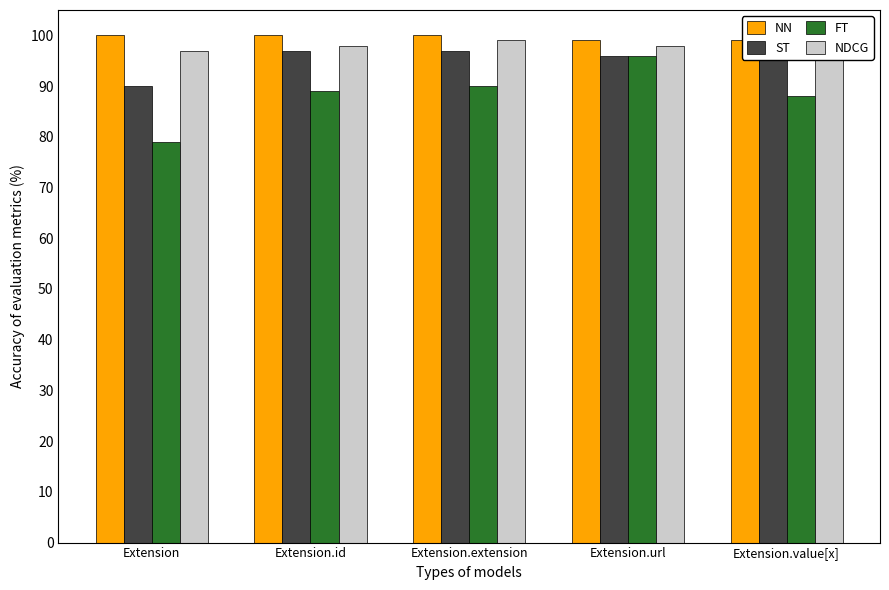

How many ST values are between 96 and 97?

4